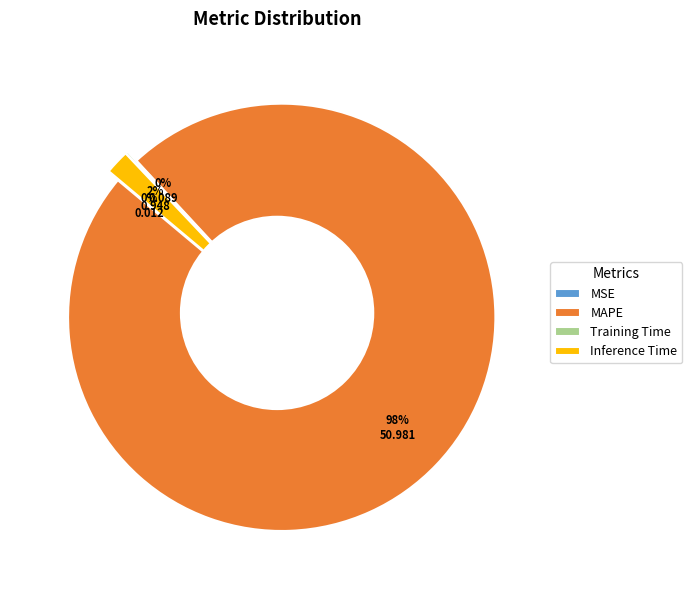

To the nearest percent, what is the difference between the Inference Time and MSE slice percentages?

2%